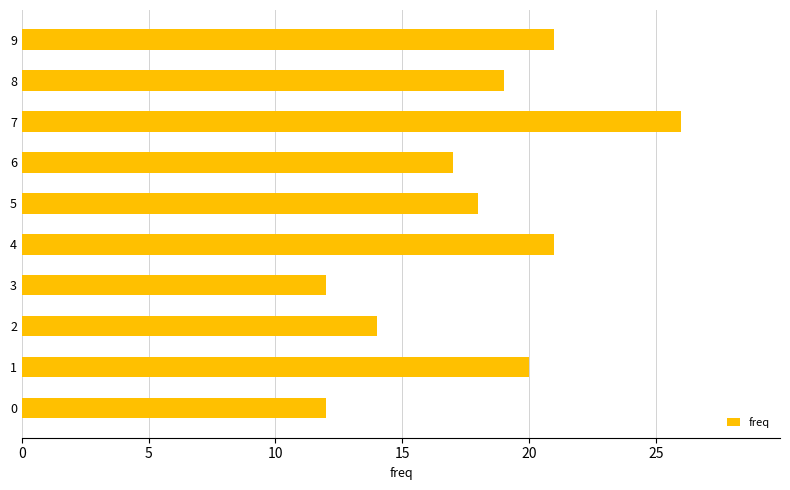

What is the sum of all values?

180